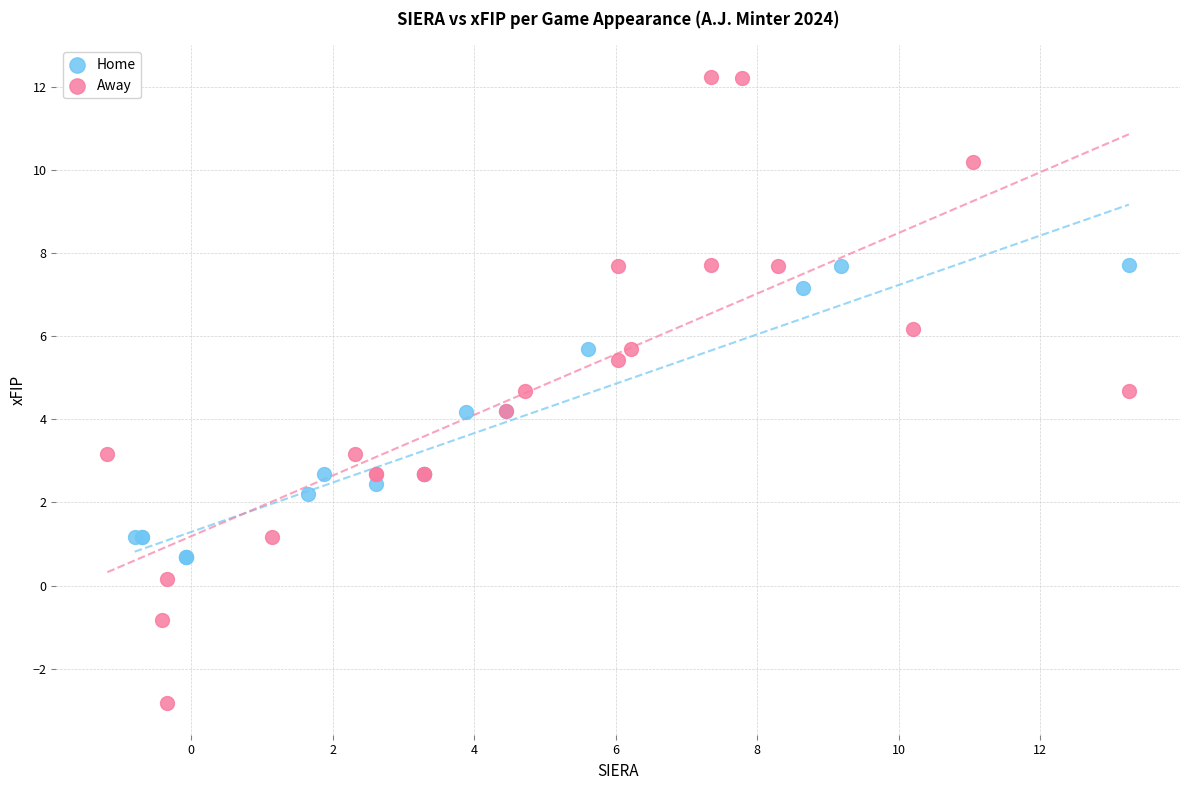

Which series has the widest spread of Y values?

Away